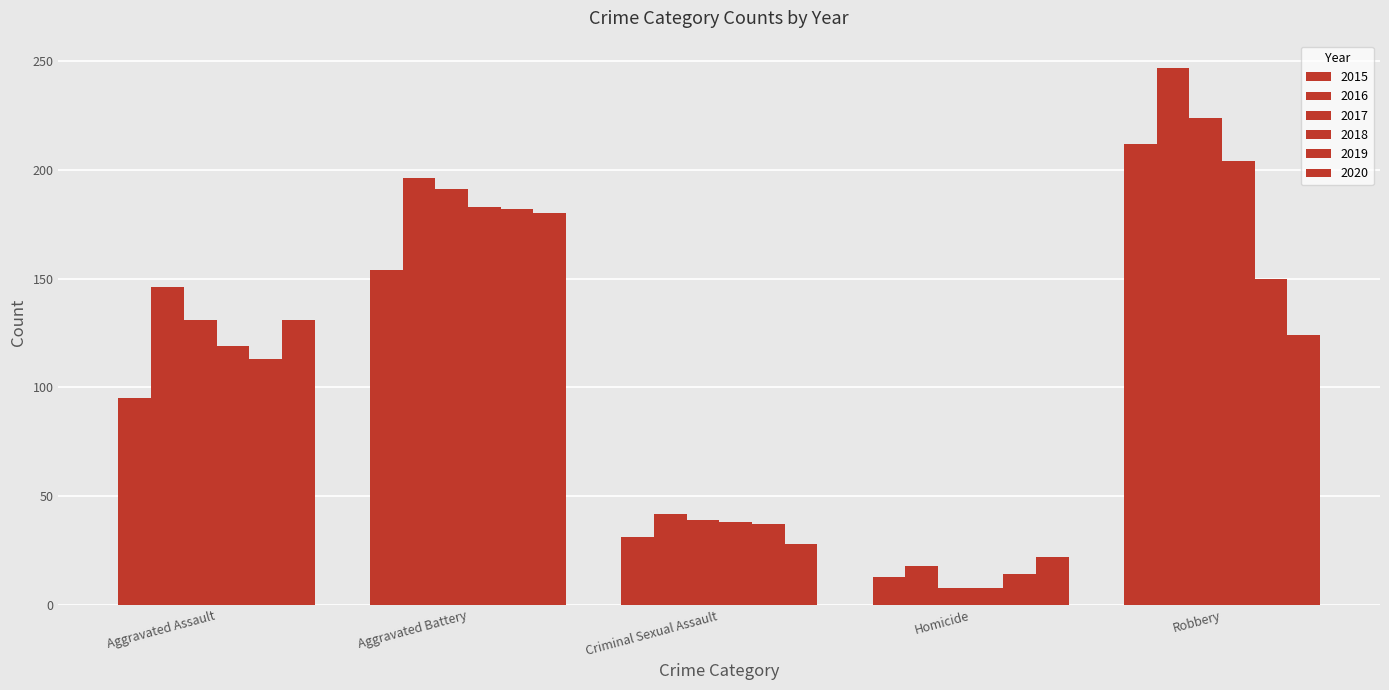

Are the bars horizontal?

No